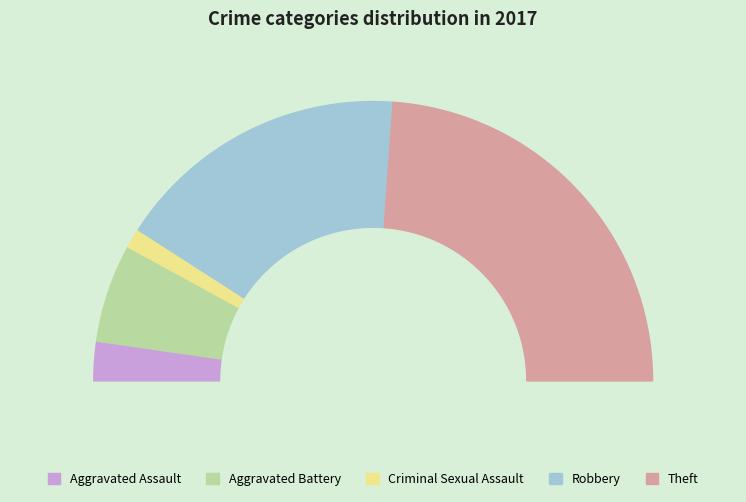

Is Aggravated Assault the majority of the pie?

No